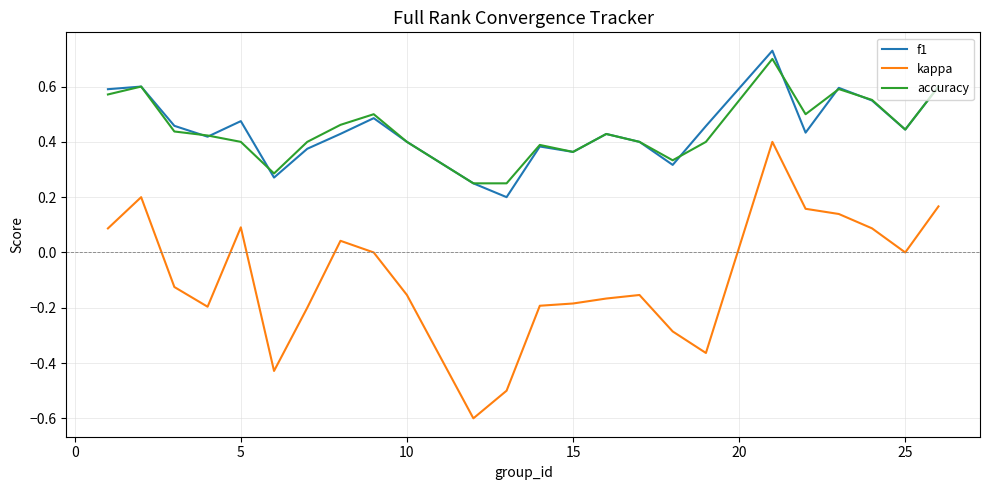

List the series in order of their peak value, lowest first.

kappa, accuracy, f1